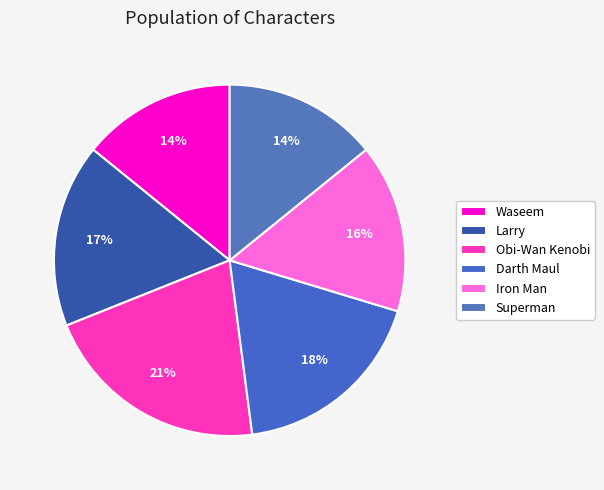

Is it true that Larry is 17% of the pie?

True